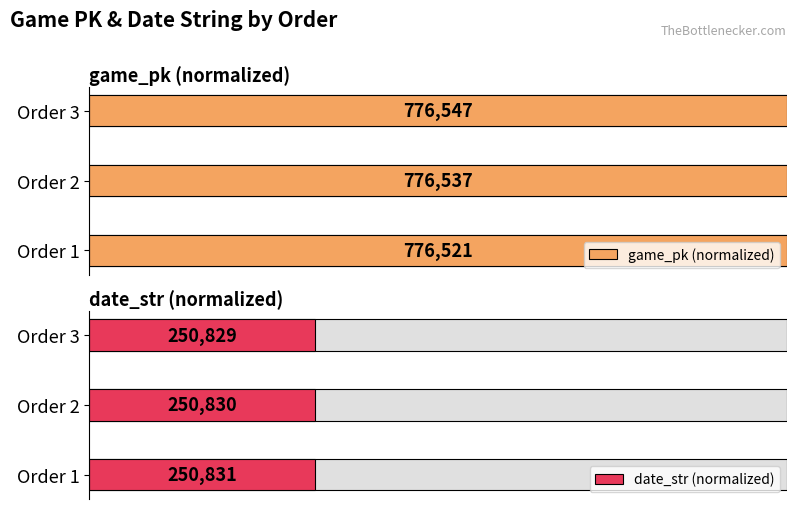

Are the bars grouped side by side (vs. stacked)?

Yes